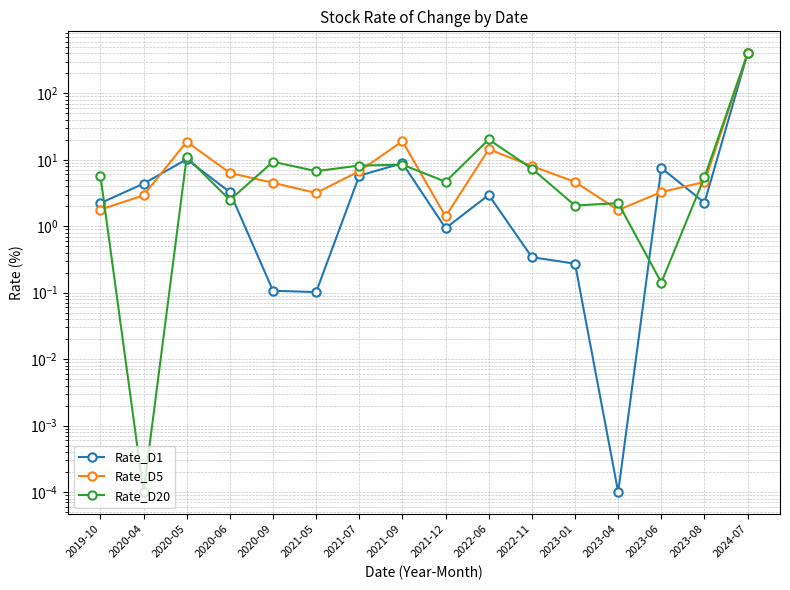

True or false: Rate_D5 and Rate_D20 intersect in this chart.

True